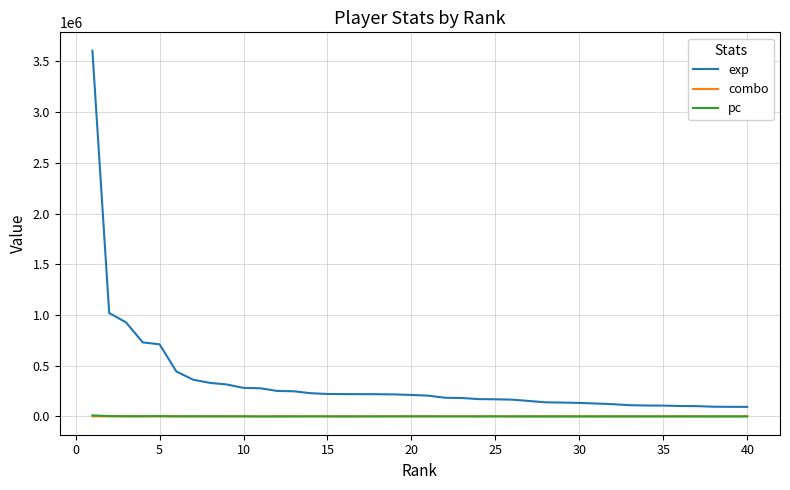

What is the lowest value of the exp series?

94265